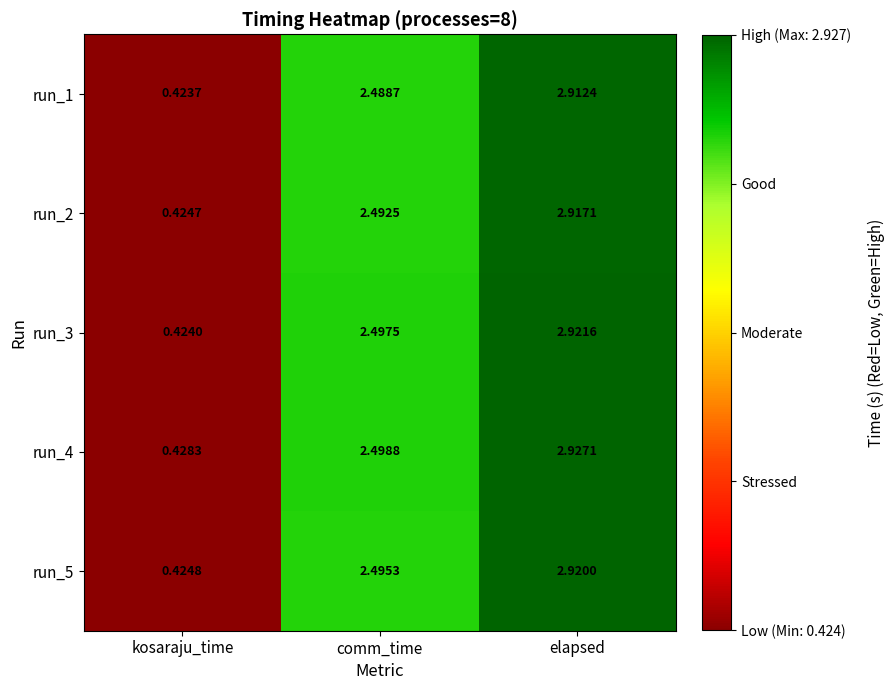

List the labels in order of run_2 value, smallest first.

kosaraju_time, comm_time, elapsed